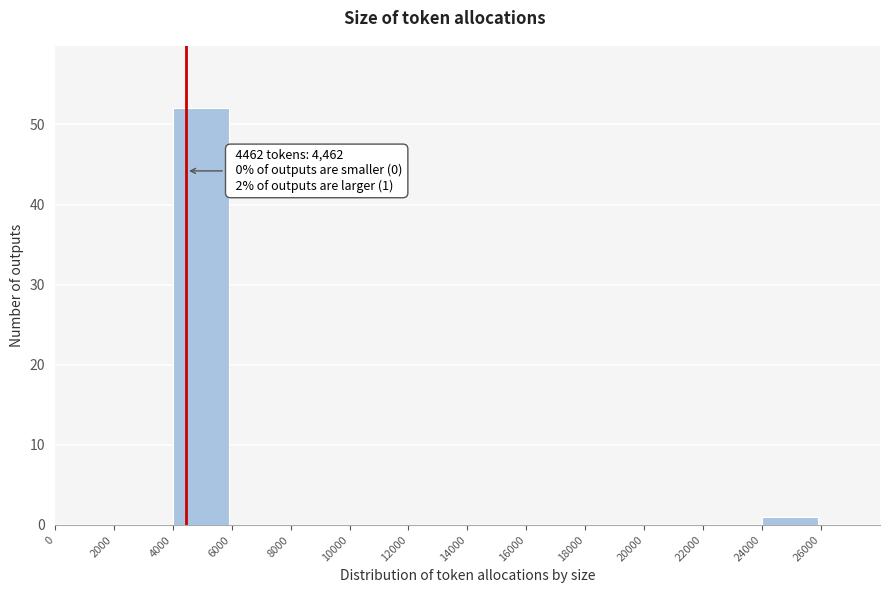

Over which range of the x-axis is the bar tallest?

4000 to 6000